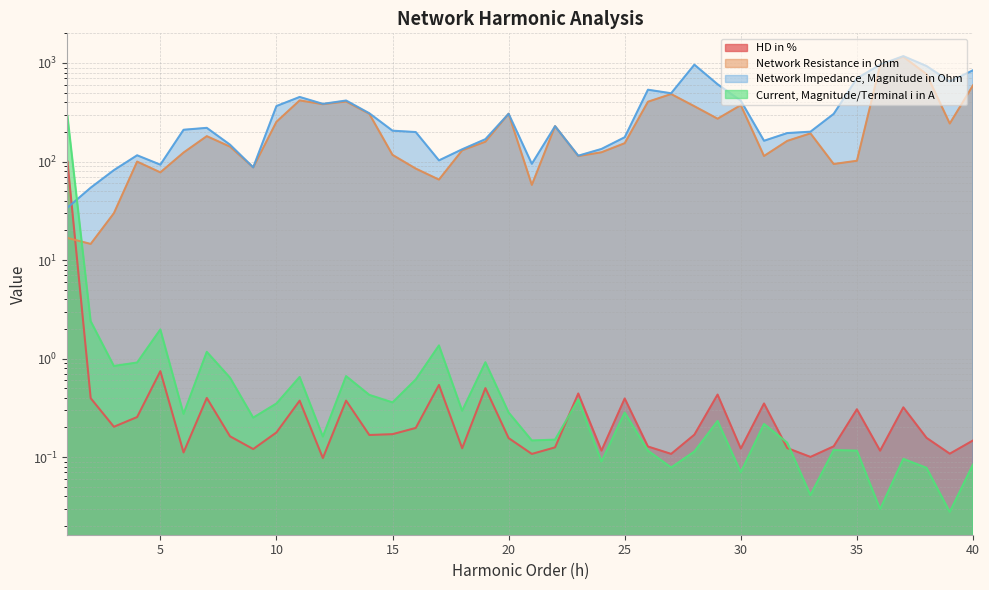

What is the difference between the highest and lowest values at 17?

102.1